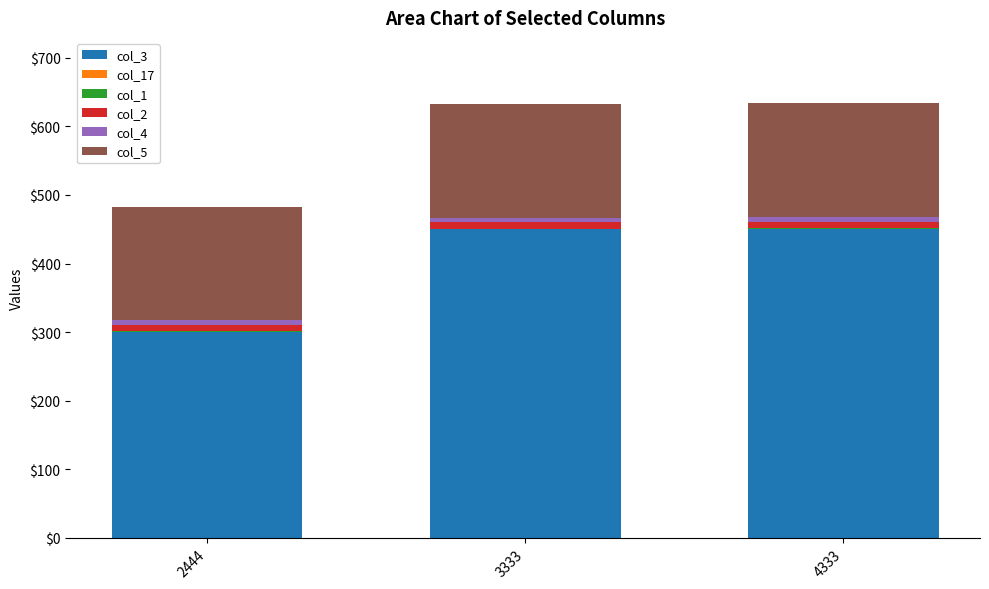

How many series are shown in this chart?

6